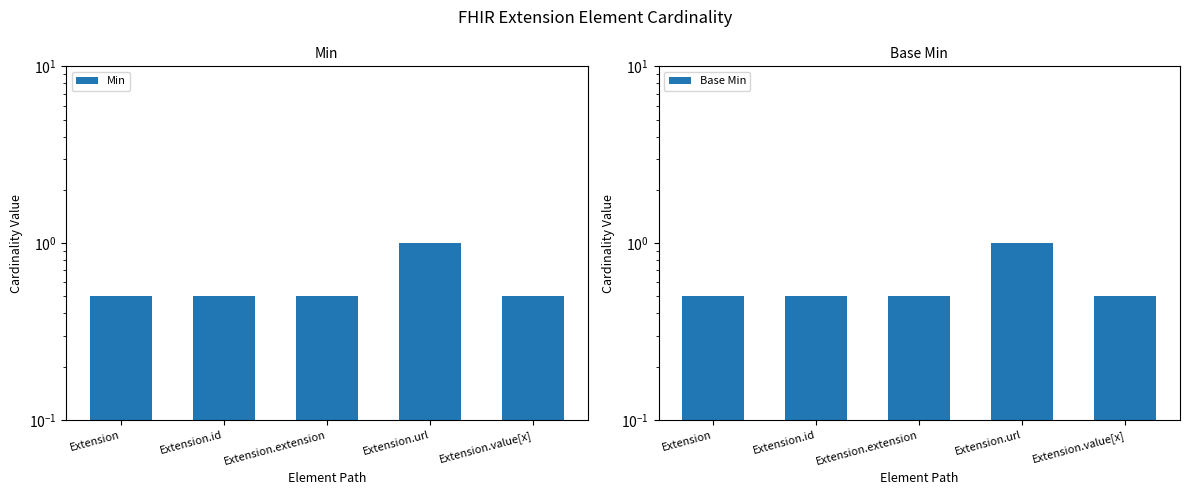

What is the sum of the Base Min values at Extension.extension and Extension.url?

1.5